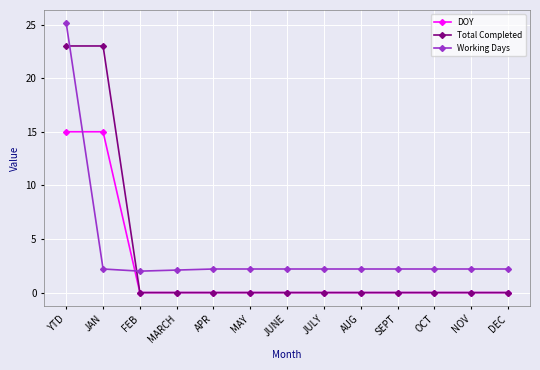

Is it true that Total Completed equals 9.3 at APR?

False